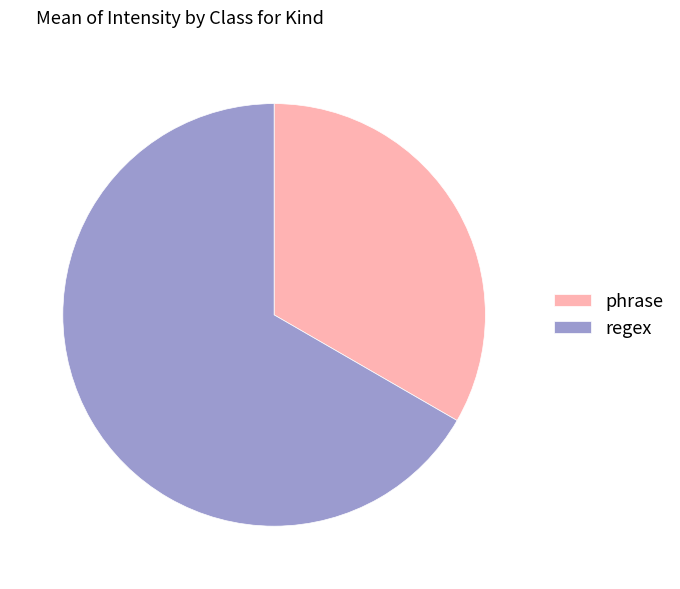

The regex slice represents 67% of the pie. True or false?

True